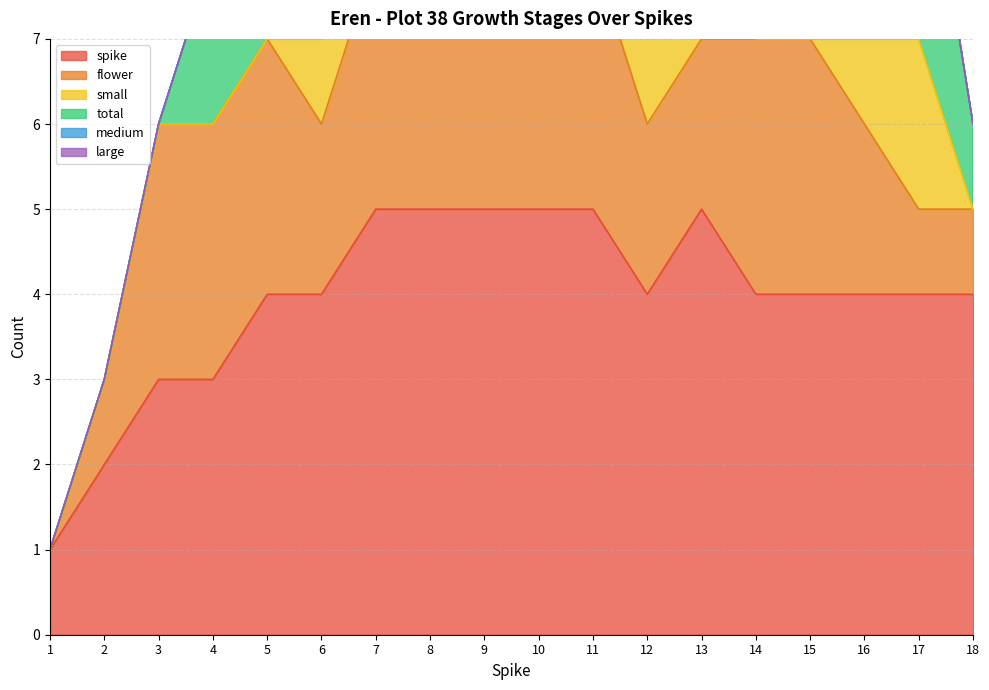

What is the approximate value of spike at 10?

5